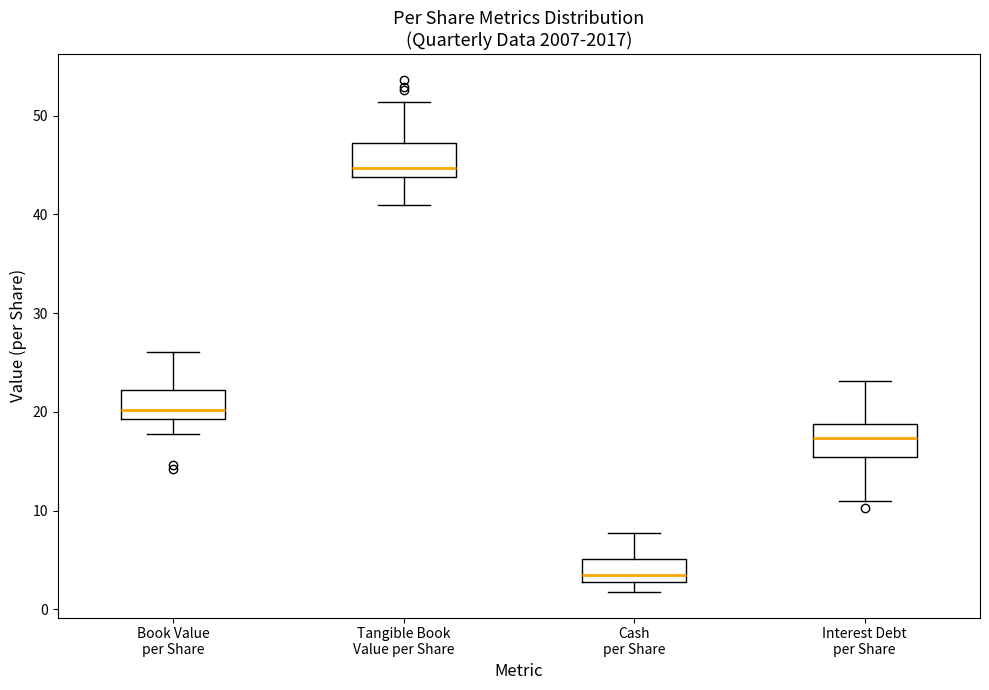

Where does the lower whisker of the box for Tangible Book Value per Share end on the y-axis? The values are not printed on the chart, so give them approximately, as read against the axis.

41